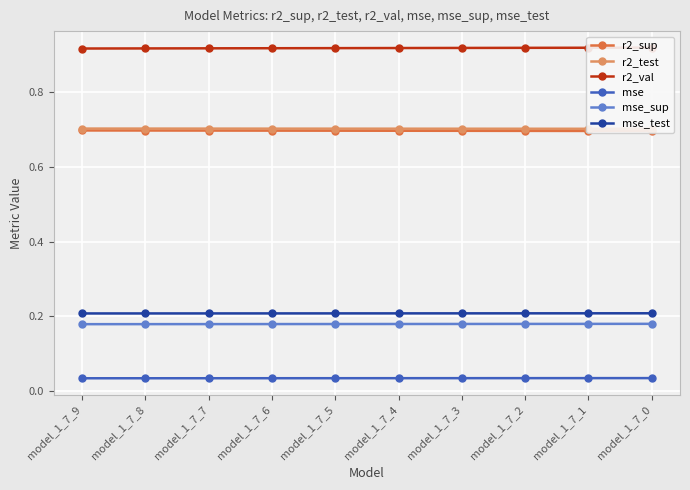

True or false: mse and mse_sup cross at least once.

False